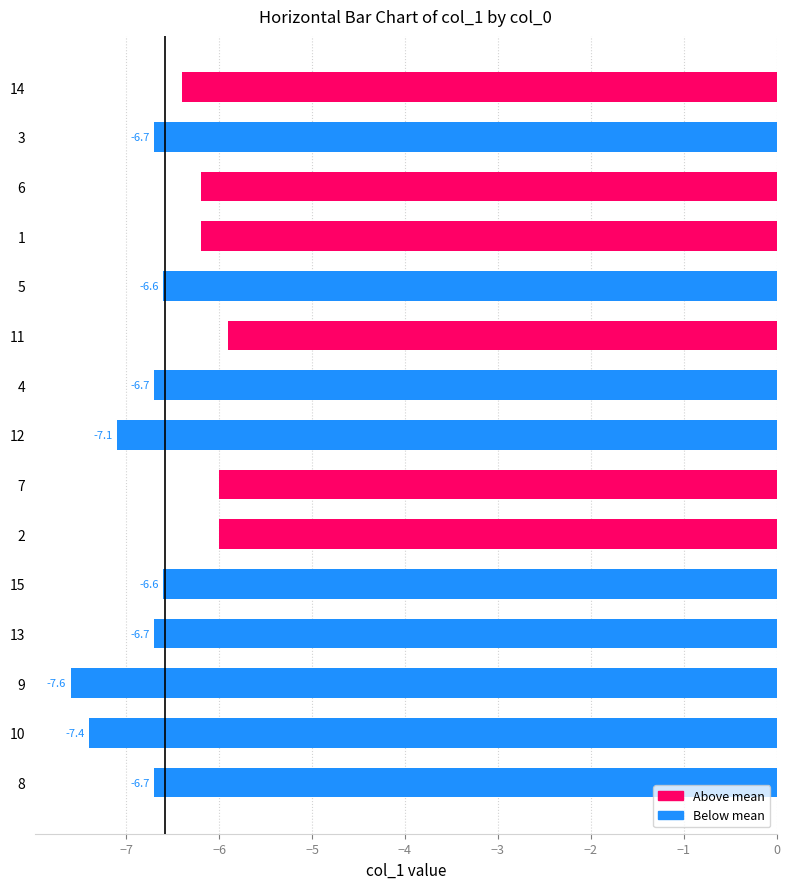

The chart shows a value of -5.9 at 11. True or false?

True